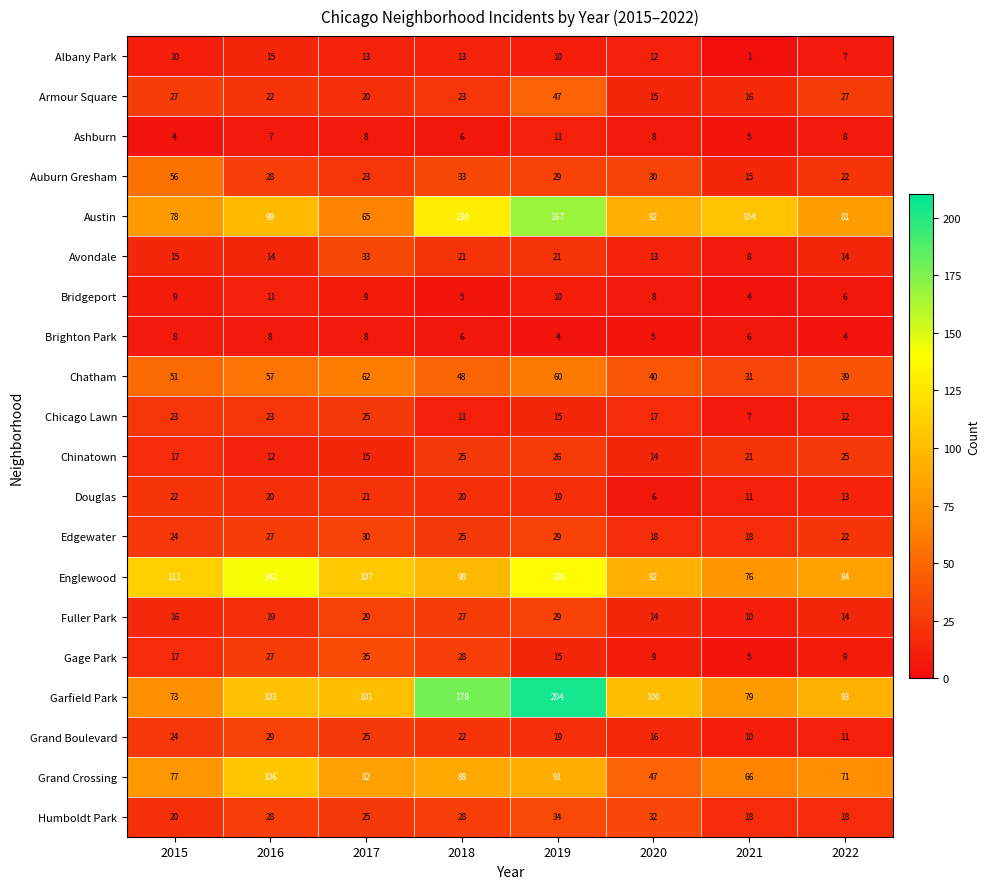

List the labels in order of Garfield Park value, smallest first.

2015, 2021, 2022, 2020, 2017, 2016, 2018, 2019